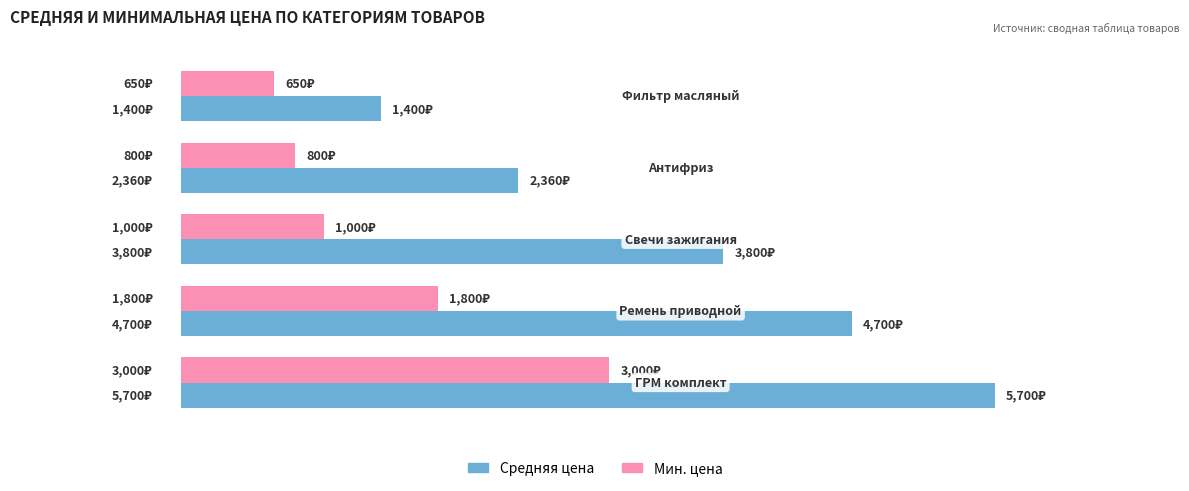

What are all the series names shown in the legend?

Средняя цена, Мин. цена